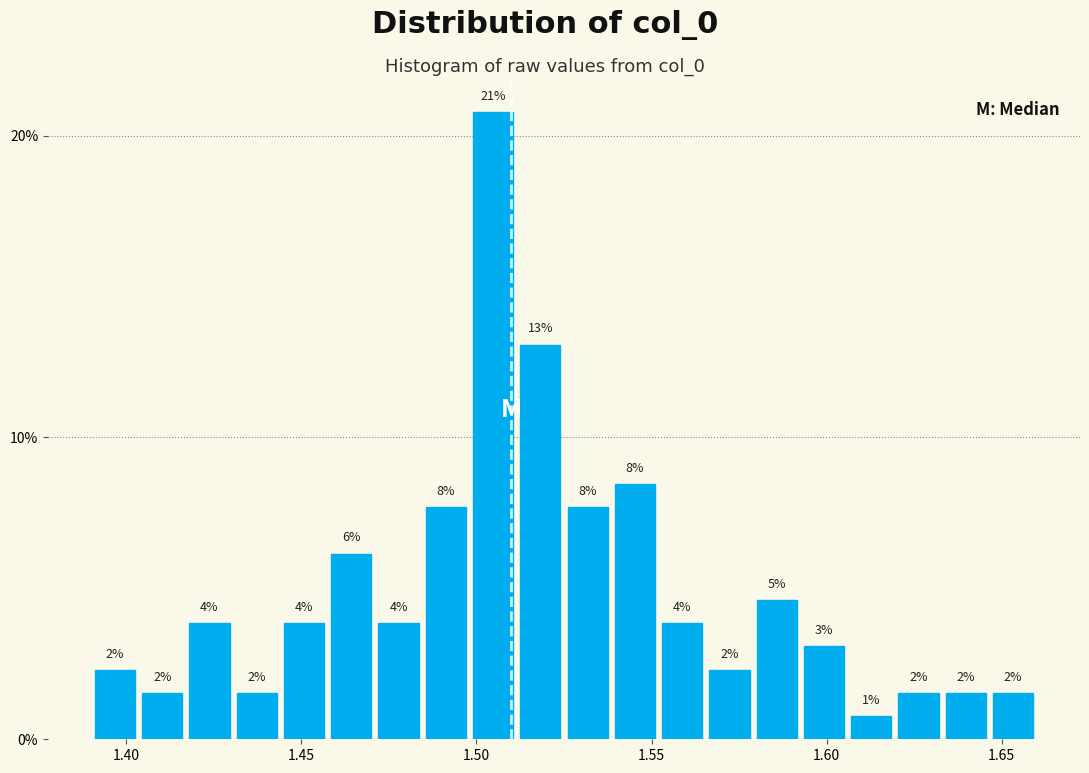

Around what value on the x-axis is the tallest bar? Give the approximate position of its centre, as read against the axis.

1.505